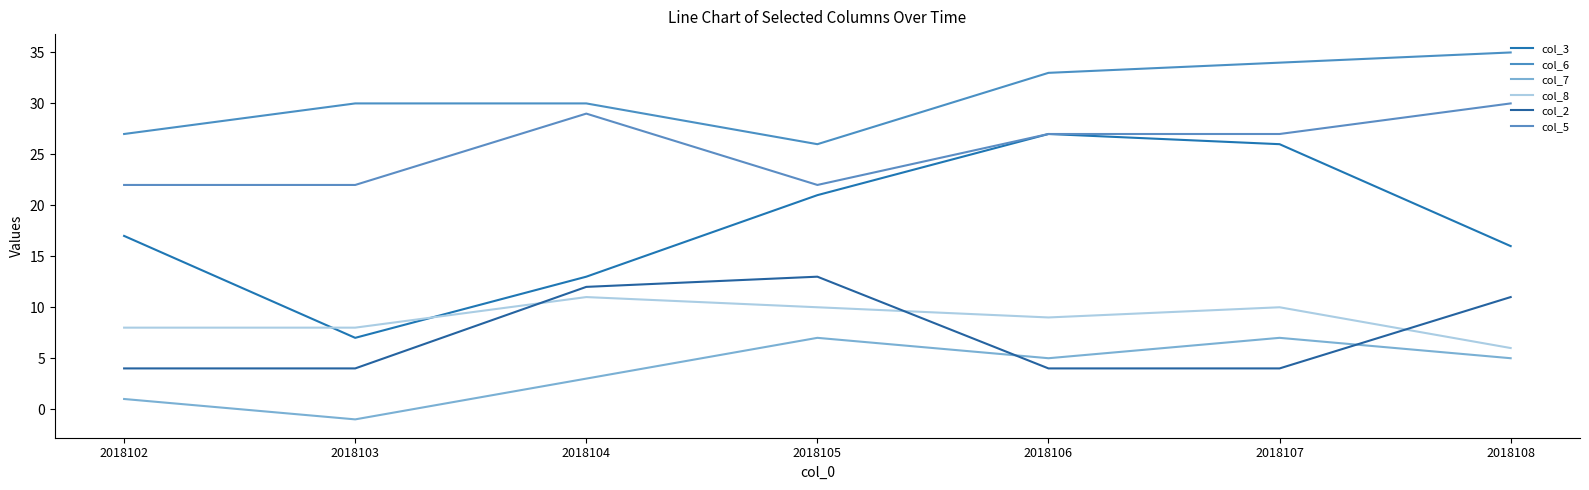

True or false: col_5 and col_7 intersect in this chart.

False